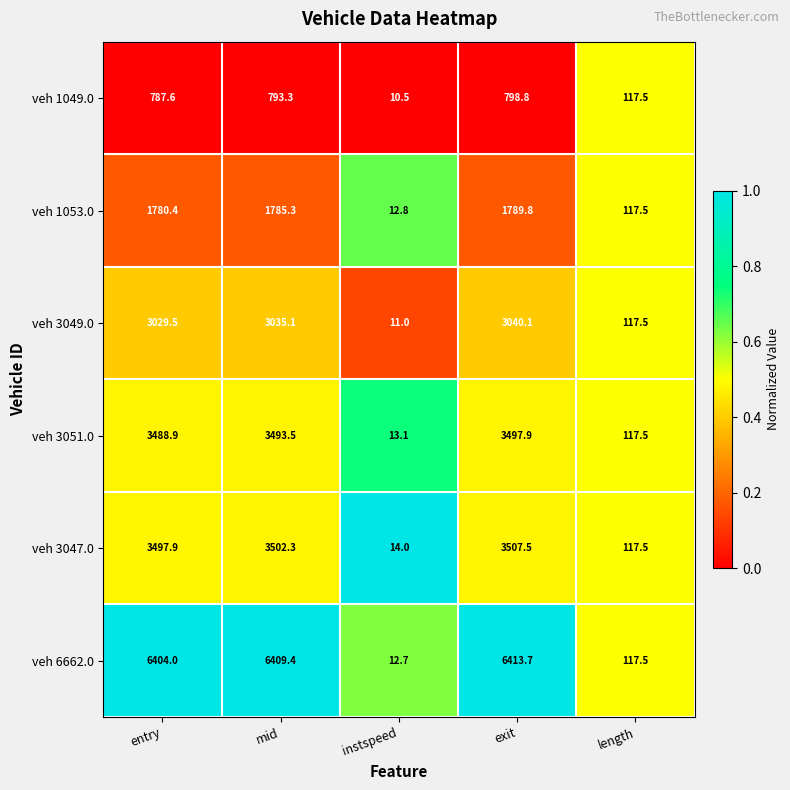

What is the minimum value for veh 3049.0?

11.0